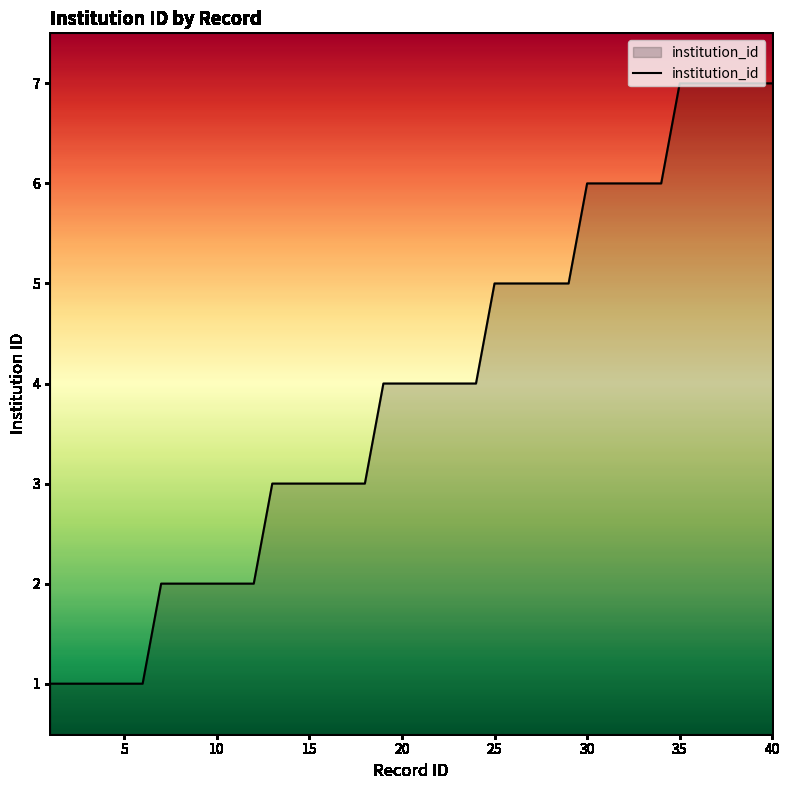

Count the values in the range 2 to 6.

28